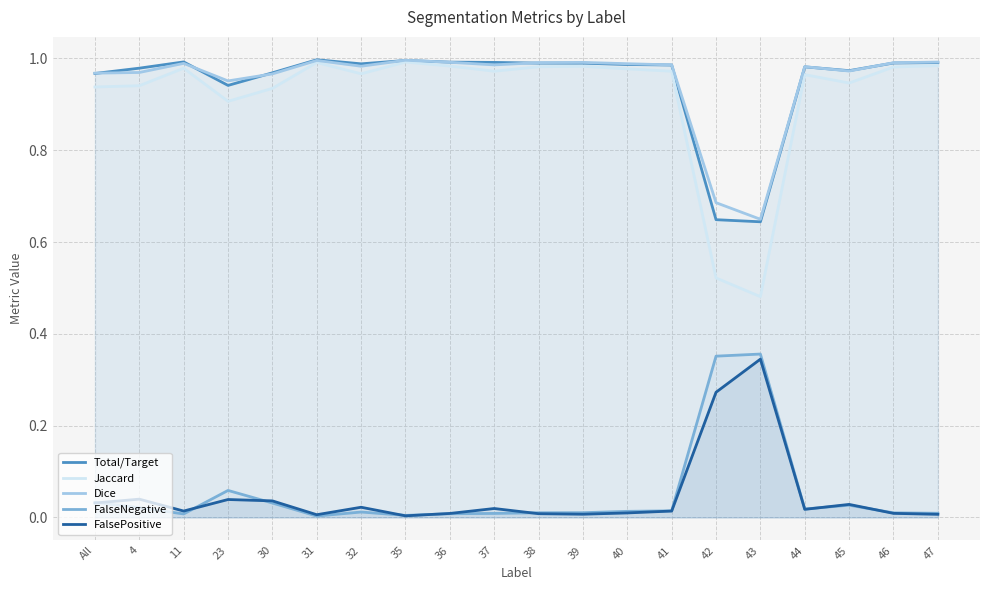

True or false: Dice has a value of 0.4 at 47.

False